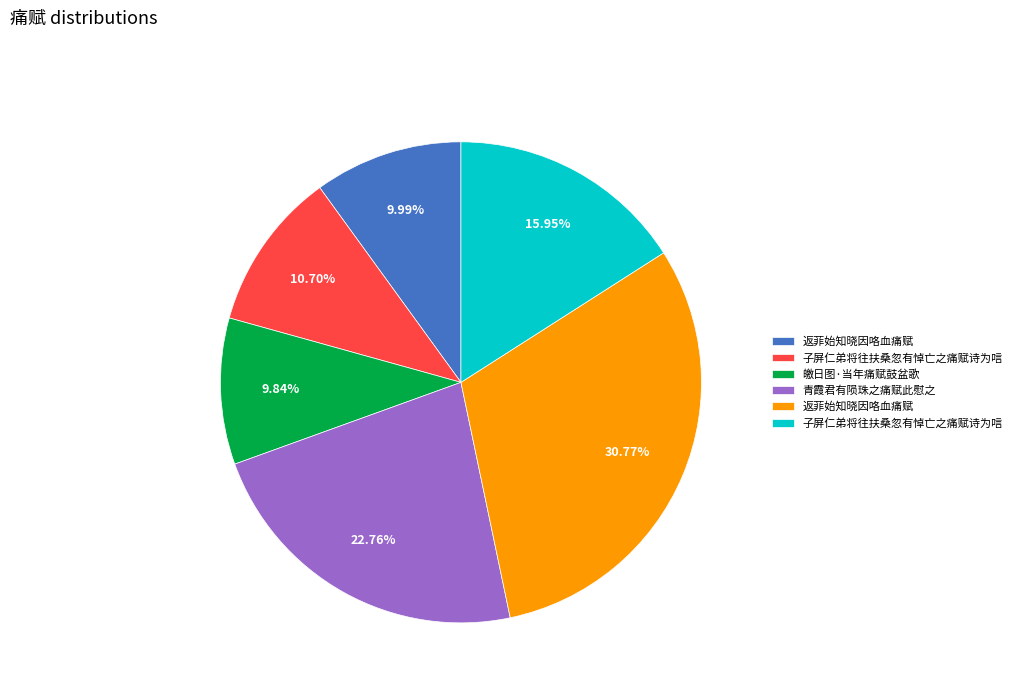

Is there any slice that represents more than half of the pie?

No